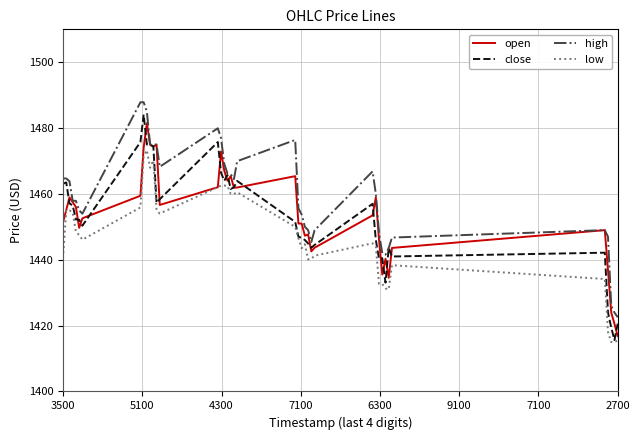

What is the sum of all high values?

58360.9